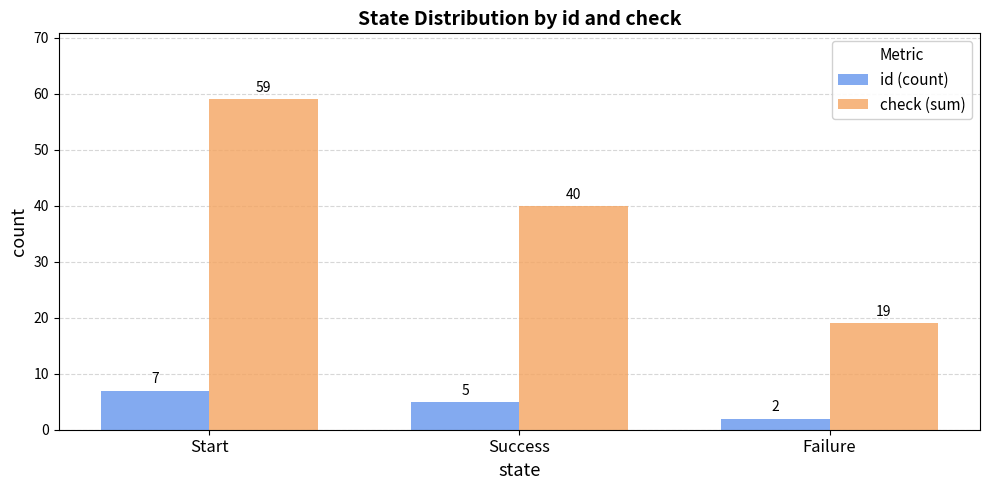

What is the sum of all check (sum) values?

118